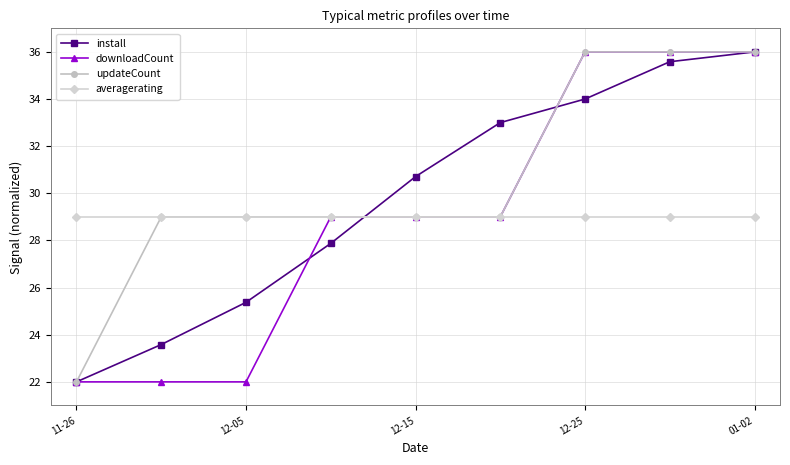

Which series has the largest total across all categories?

updateCount